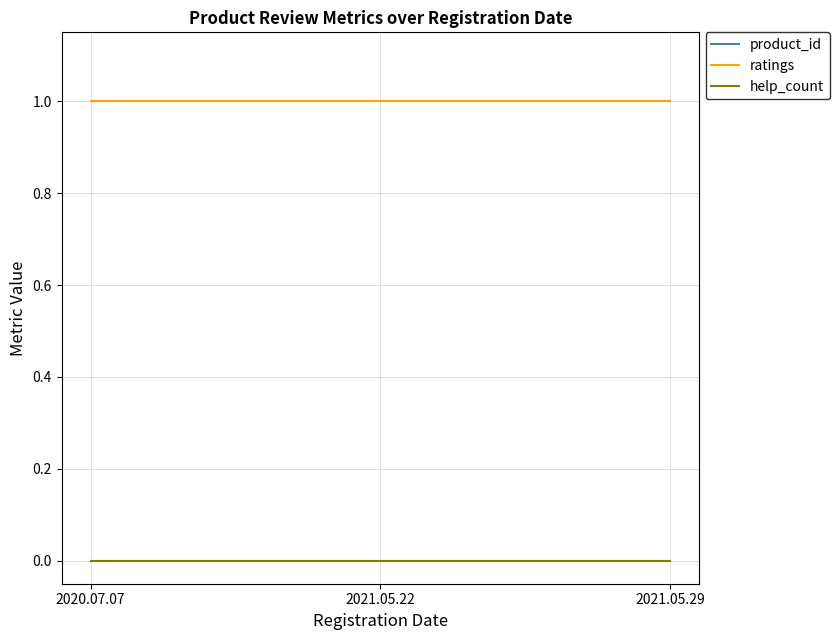

Does the chart display data point markers on the line(s)?

No